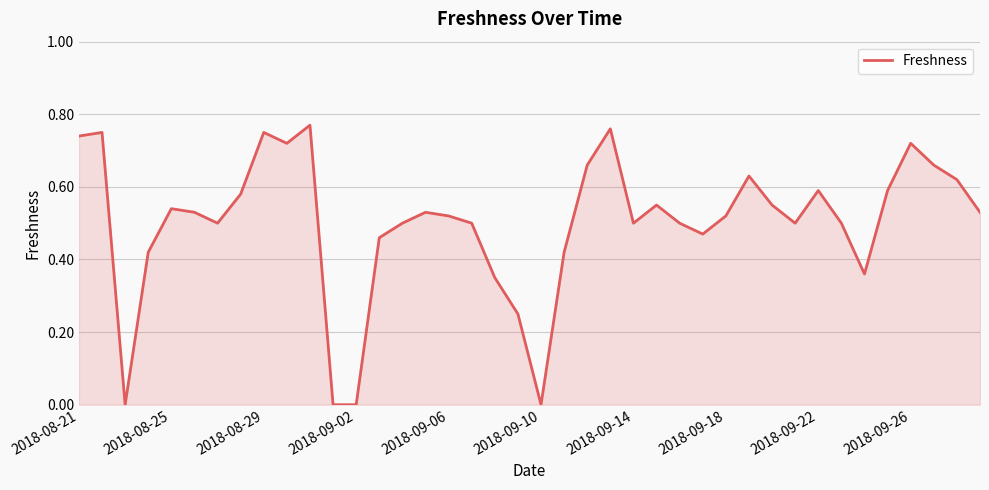

The chart shows a value of 1.3 at 2018-08-21. True or false?

False